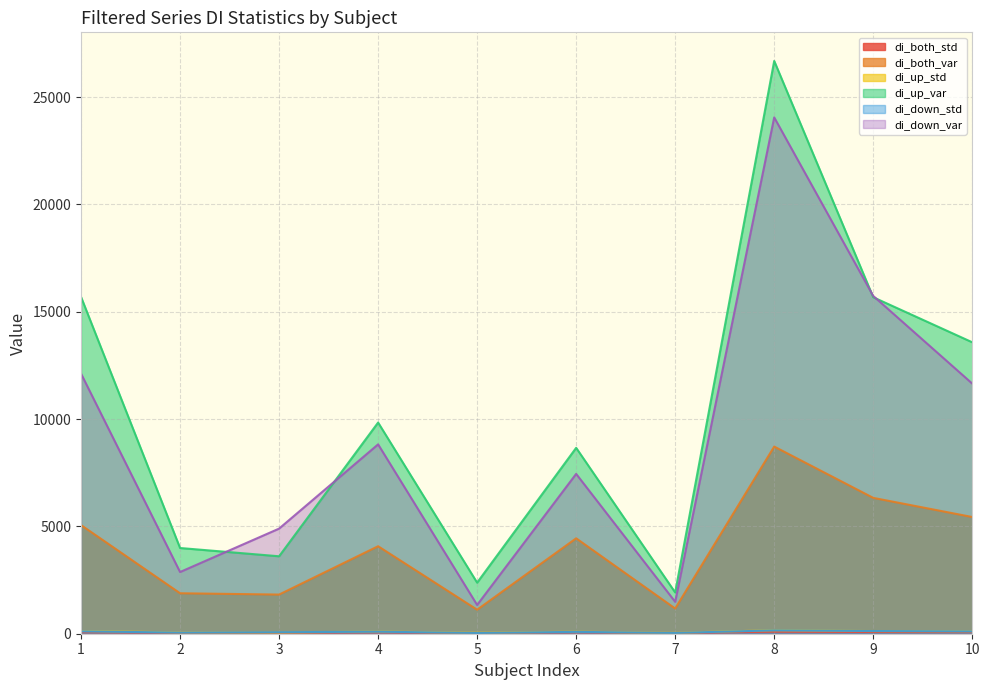

The value of di_up_var at 2 is 2564.7. True or false?

False